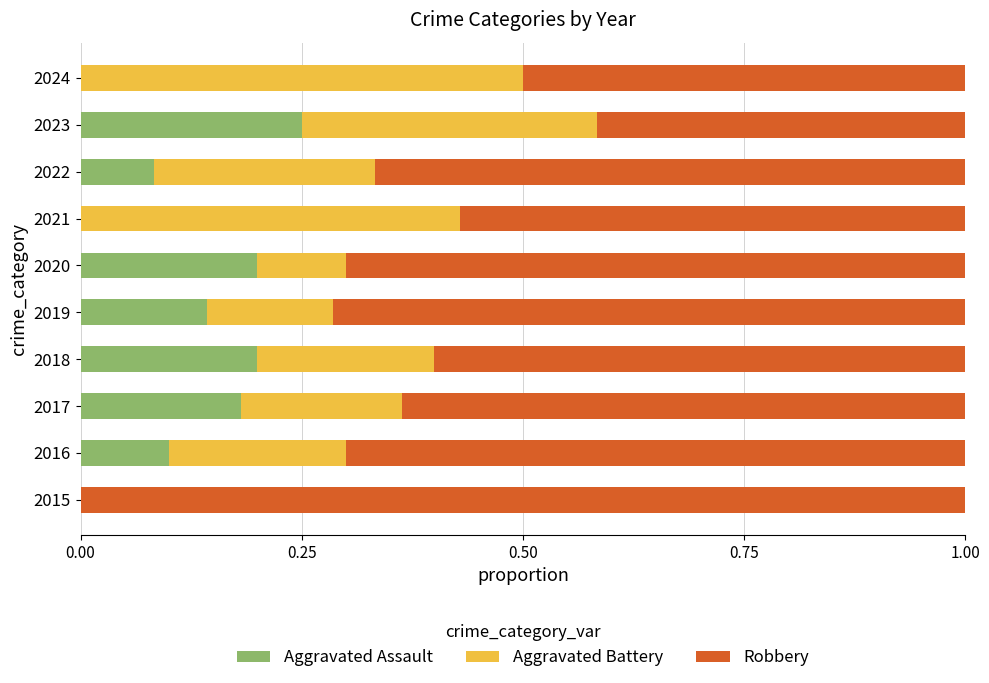

True or false: Aggravated Assault has a value of 0.2 at 2016.

False